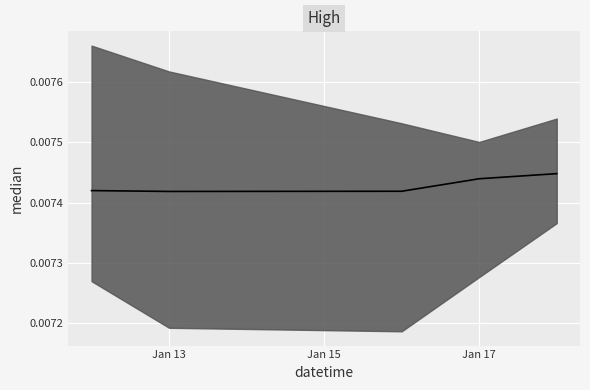

True or false: the data shows 0.0 at 2023-01-16.

True